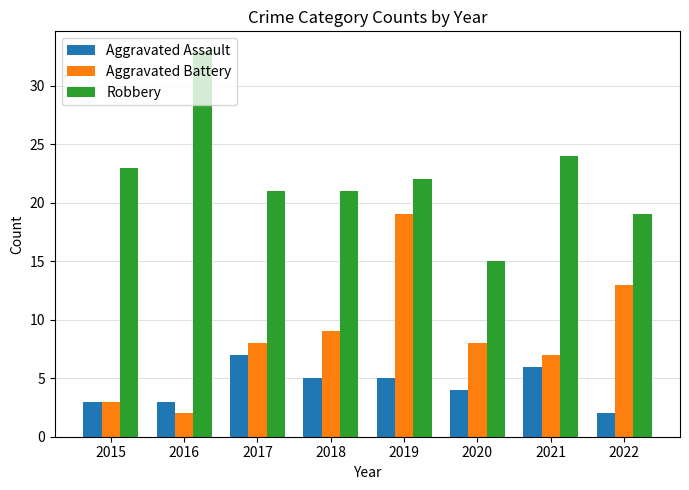

Is it true that Aggravated Assault equals 2 at 2018?

False